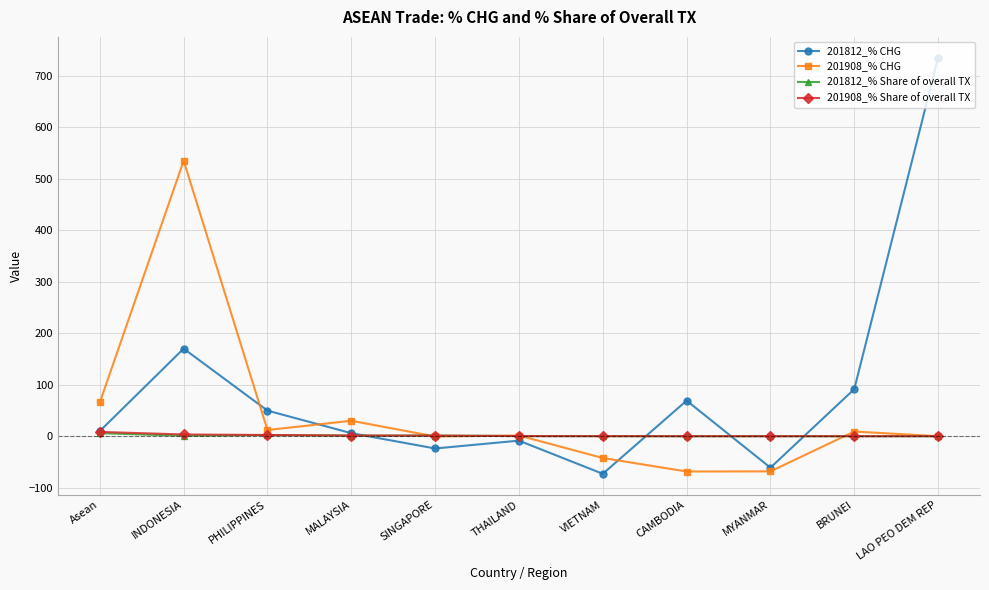

Which label corresponds to the largest value in the chart?

LAO PEO DEM REP